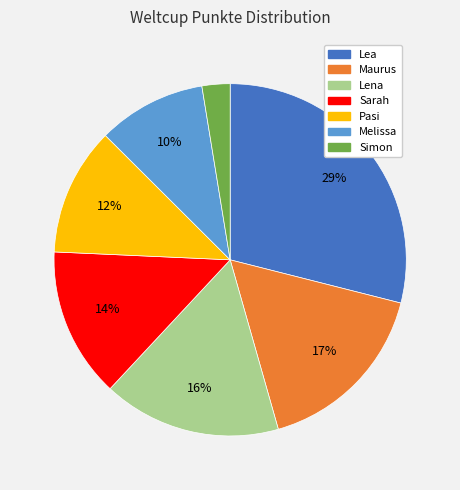

The Maurus slice represents 17% of the pie. True or false?

True